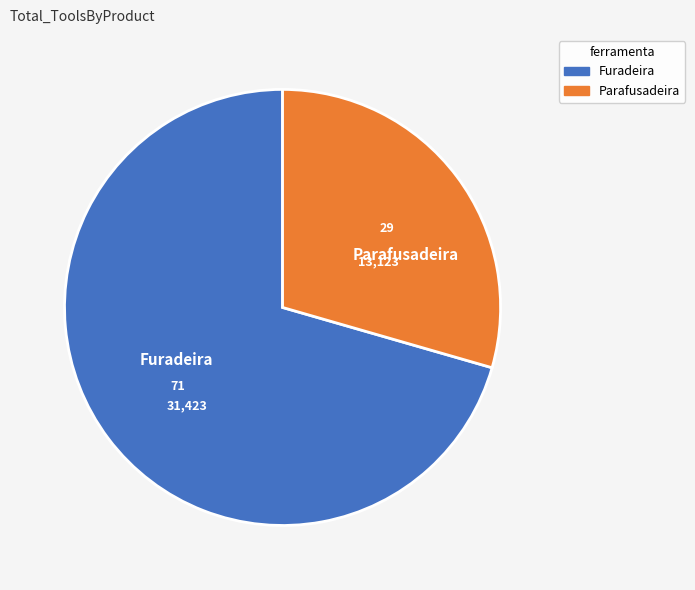

How many slices are in this pie chart?

2